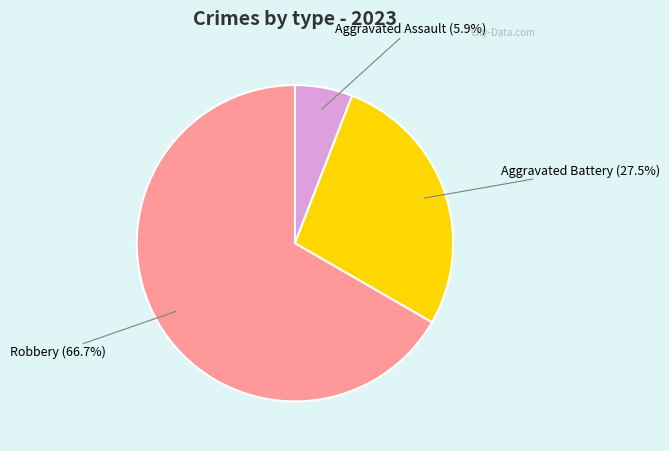

To the nearest percent, what is the difference between the largest and smallest slice percentages?

61%